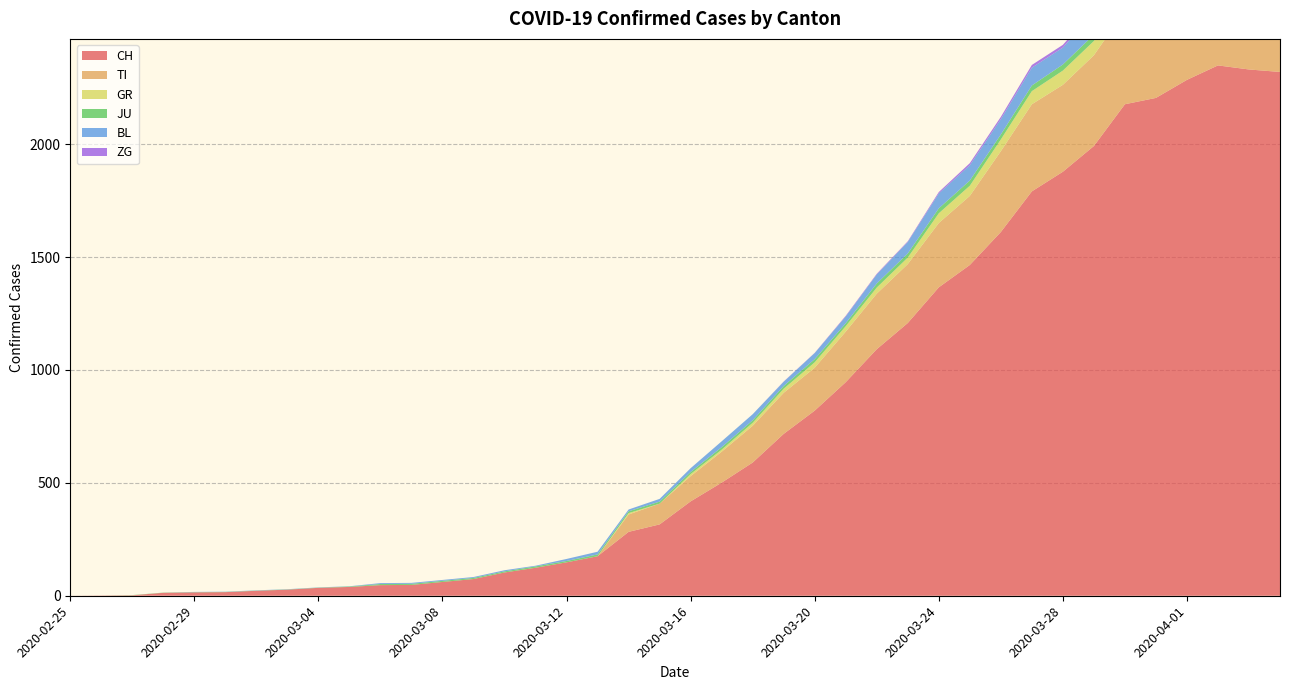

Reading right to left, list all the values displayed in this chart.

CH: 2320	2331	2349	2285	2205	2177	1992	1878	1791	1611	1465	1366	1208	1092	946	820	717	590	501	418	316	283	175	148	124	103	74	61	48	47	39	35	27	22	16	15	13	2	1	0
TI: 363	370	374	396	401	415	402	385	386	358	306	285	261	246	224	190	182	163	137	112	92	77	0	0	0	0	0	0	0	0	0	0	0	0	0	0	0	0	0	0
GR: 52	51	60	59	58	58	63	63	58	52	45	43	29	27	24	24	18	13	9	9	0	6	0	0	0	0	0	0	0	0	0	0	0	0	0	0	0	0	0	0
JU: 27	28	29	29	29	28	28	27	25	22	23	22	18	18	13	14	12	11	11	9	9	8	8	6	6	5	5	5	5	5	2	1	1	1	1	1	1	1	0	0
BL: 73	82	81	86	88	86	99	75	79	68	68	66	51	40	30	27	19	27	26	17	12	8	12	9	3	5	4	4	4	4	1	1	1	1	1	1	0	0	0	0
ZG: 14	15	14	13	14	13	12	12	12	10	9	6	3	3	3	1	1	0	0	0	0	0	0	0	0	0	0	0	0	0	0	0	0	0	0	0	0	0	0	0